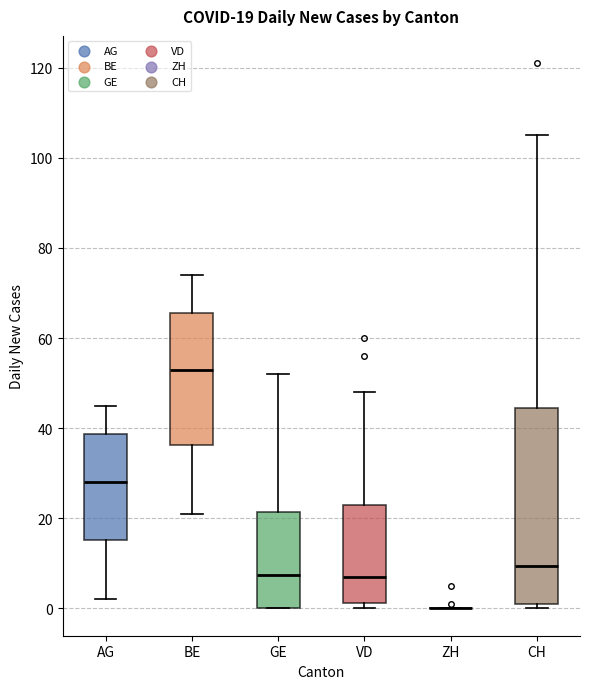

Comparing the boxes themselves (not the whiskers), which one is the tallest?

CH